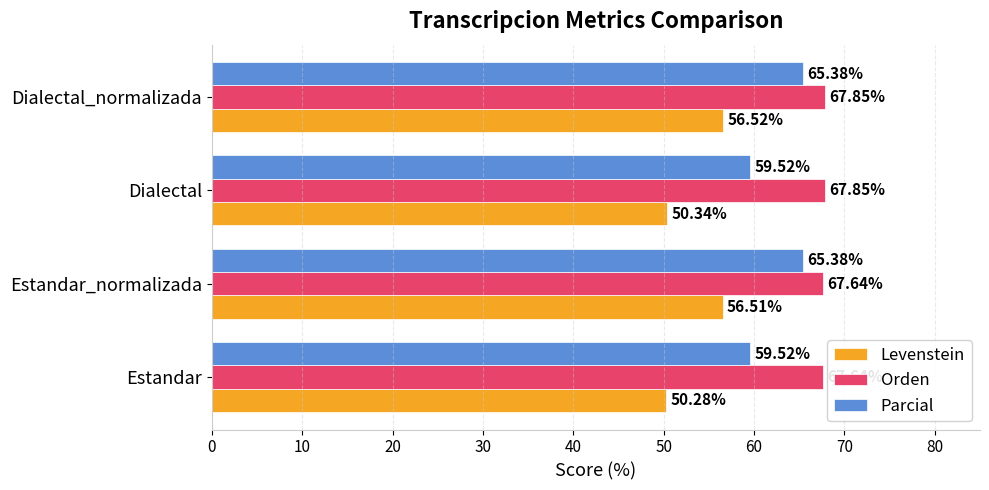

Is the value of Levenstein at Dialectal greater than the value of Orden at Dialectal_normalizada?

No